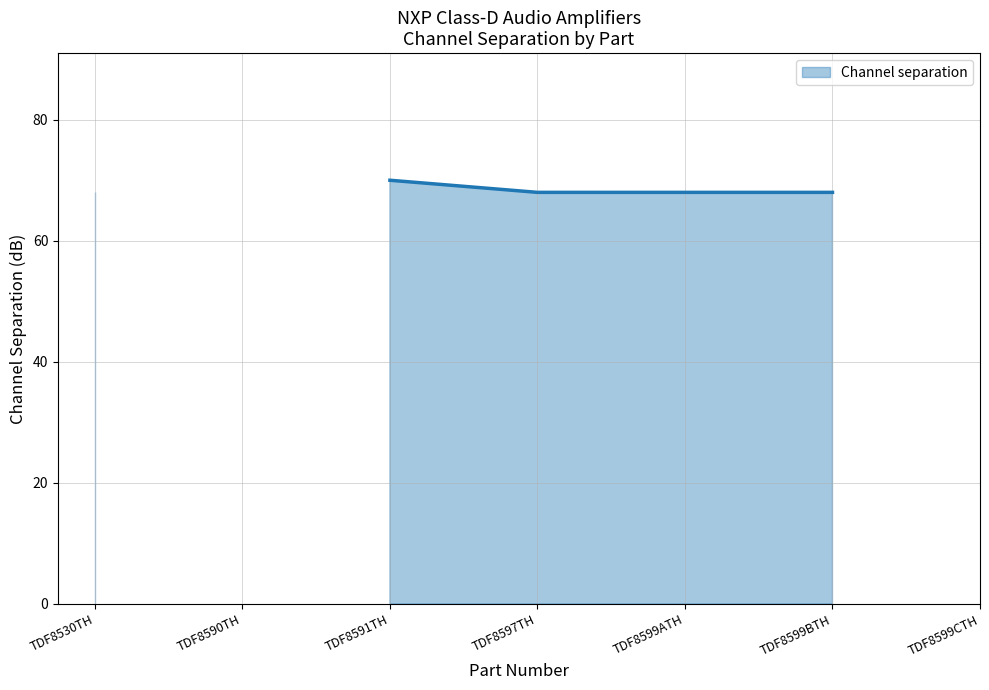

List the labels in order of value, smallest first.

TDF8530TH, TDF8590TH, TDF8597TH, TDF8599ATH, TDF8599BTH, TDF8591TH, TDF8599CTH